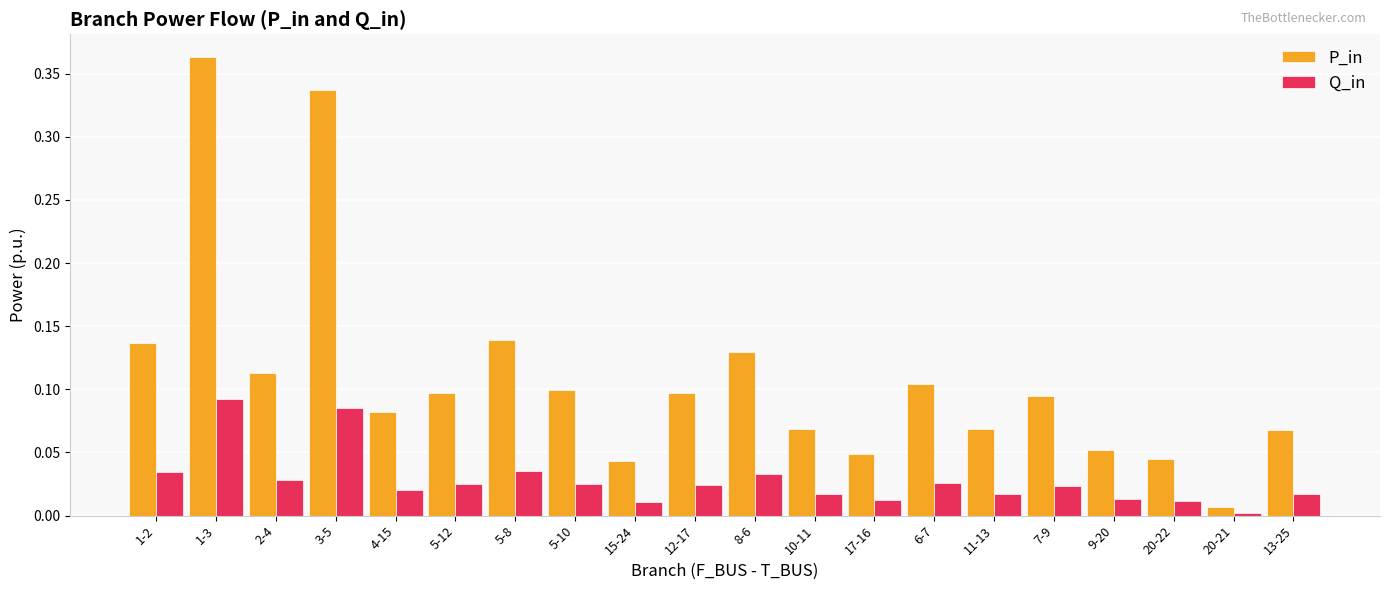

The Q_in series shows 0.0 at 7-9. True or false?

True